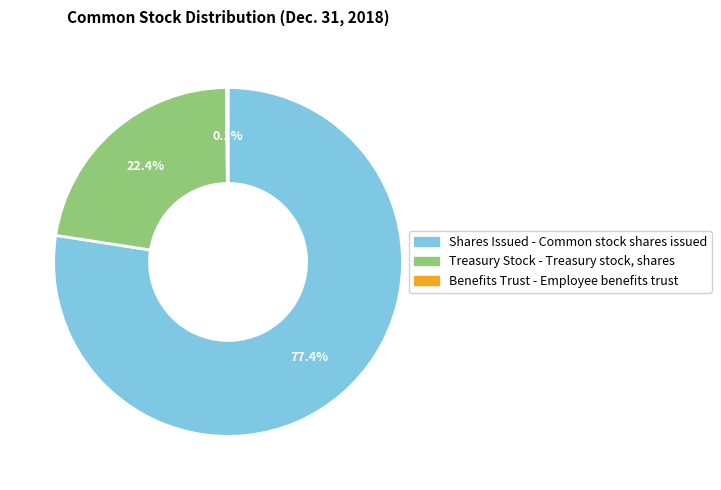

Is there any slice that represents more than half of the pie?

Yes